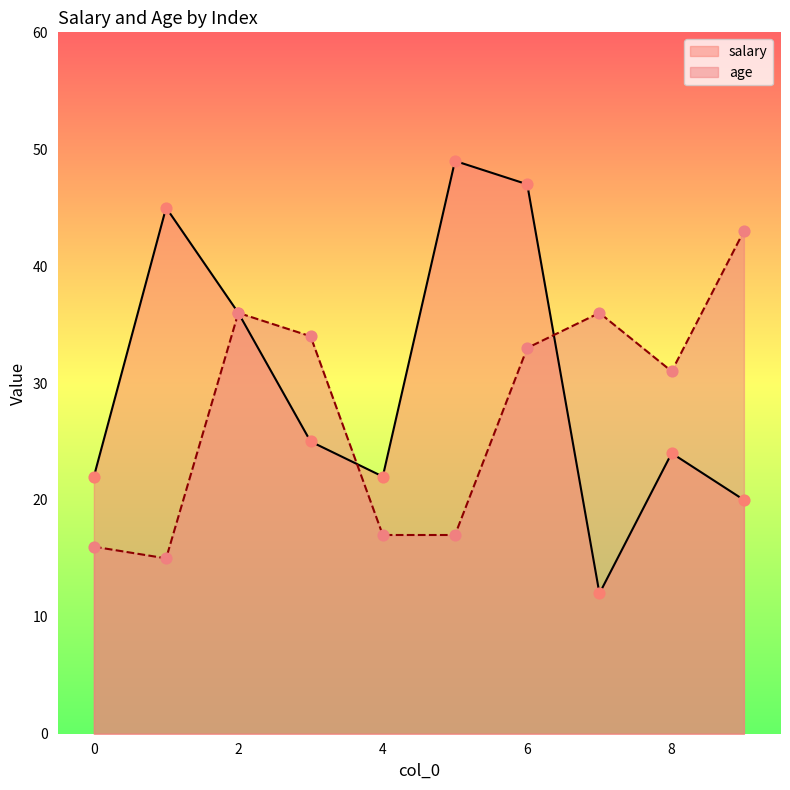

Which series reaches the maximum Y coordinate?

salary